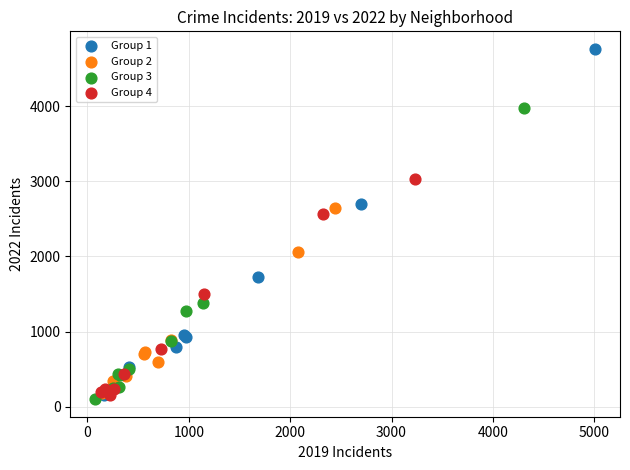

Which series reaches the minimum Y coordinate?

Group 3